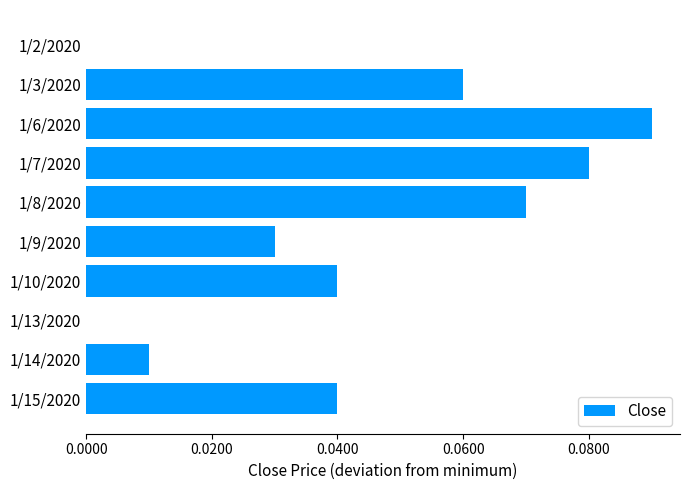

At which category does the chart reach its peak across all series?

1/6/2020